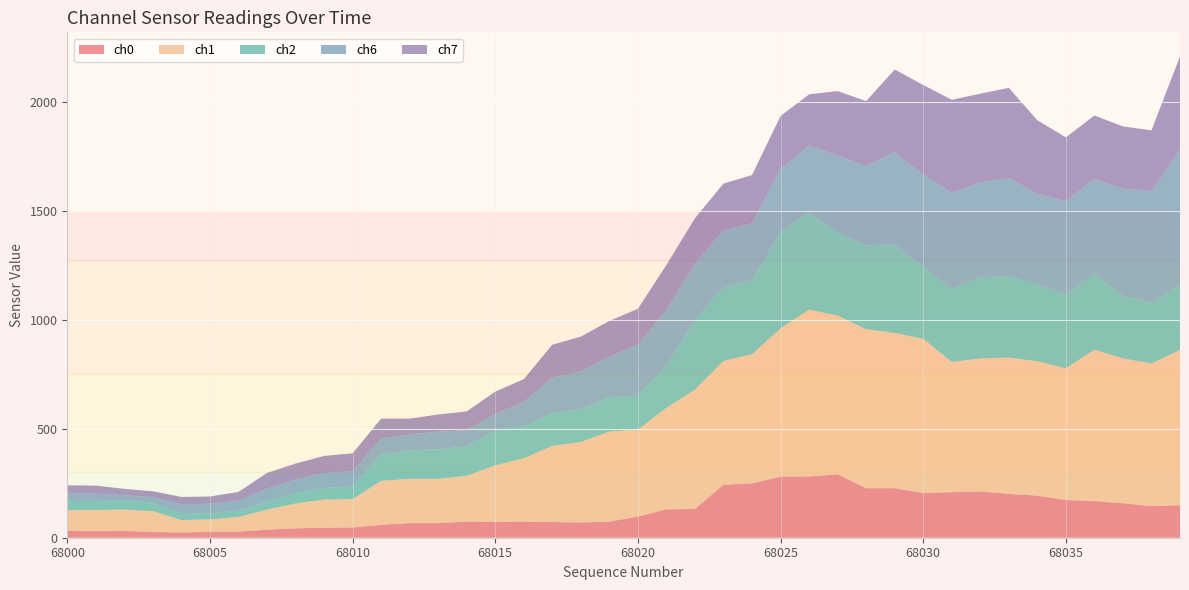

Reading left to right, extract all data points from this chart.

ch0: 31	30	31	26	24	27	28	37	43	46	47	59	67	67	74	73	74	72	70	74	97	130	132	243	249	280	281	291	227	227	205	209	212	201	193	173	168	158	145	149
ch1: 95	97	98	96	57	57	67	92	114	129	130	202	203	203	210	259	290	349	369	413	398	466	547	568	592	680	765	727	729	712	707	597	610	625	616	604	694	664	654	712
ch2: 42	42	41	39	28	27	30	37	47	53	58	121	131	135	136	158	146	150	150	157	156	192	322	336	338	442	444	379	384	406	328	334	372	374	351	340	349	288	278	300
ch6: 35	33	25	25	44	45	45	59	62	68	70	73	73	81	73	78	112	163	174	187	234	256	257	262	263	291	308	357	363	423	426	442	435	449	417	427	433	491	512	619
ch7: 37	37	29	27	34	33	40	72	74	79	82	91	72	79	86	102	105	151	159	163	165	207	207	215	221	241	235	294	299	379	410	426	407	414	337	292	292	285	279	427